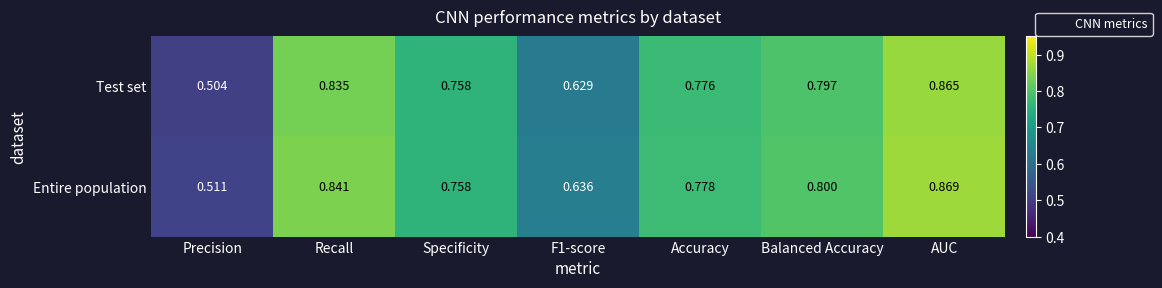

Which category has the highest value across all series?

AUC